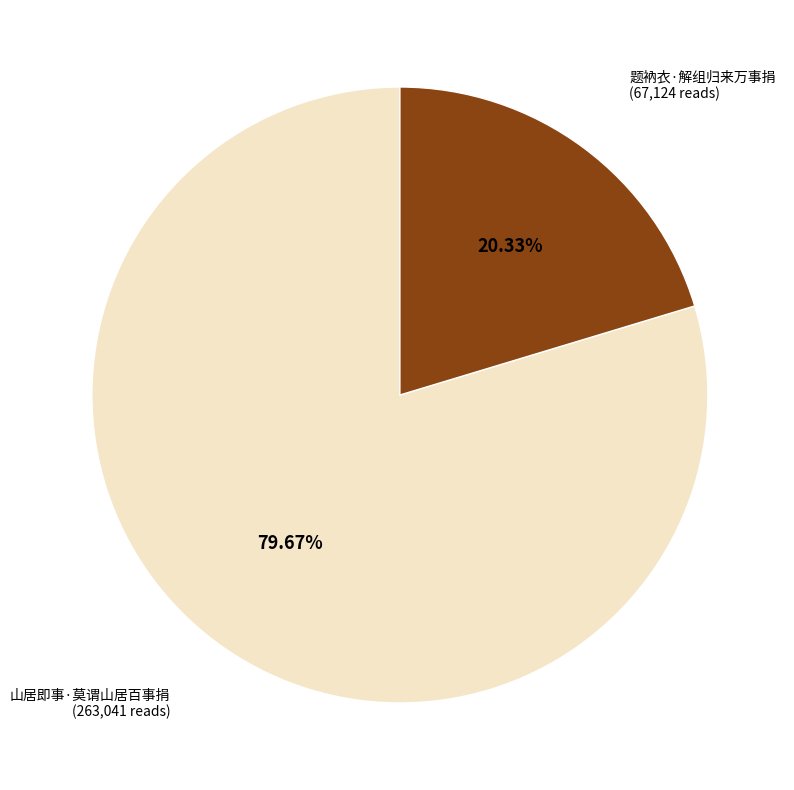

To the nearest percent, what portion does 题衲衣·解组归来万事捐 represent?

20%